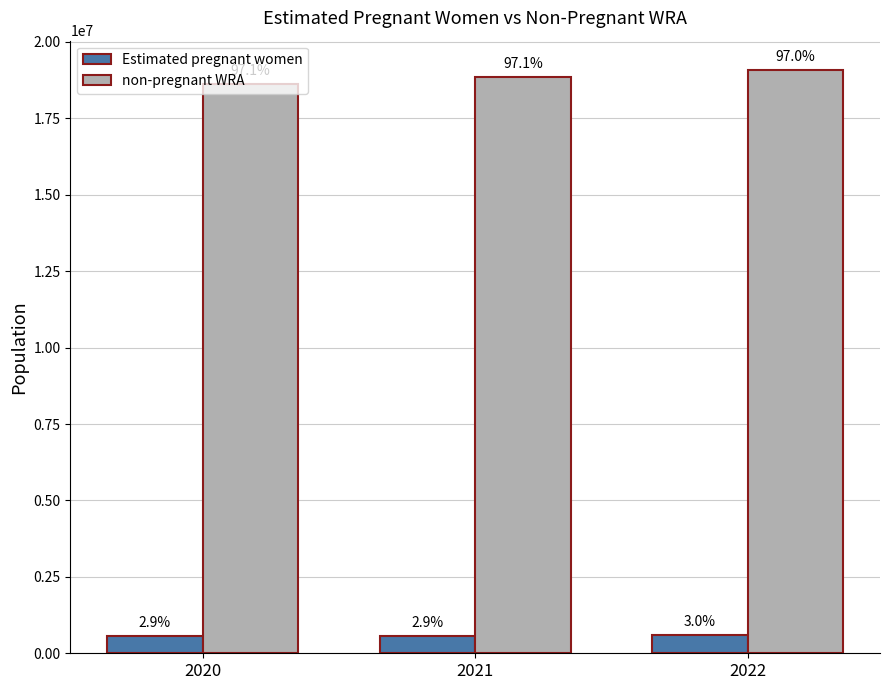

List the series in order of their overall mean, highest first.

non-pregnant WRA, Estimated pregnant women